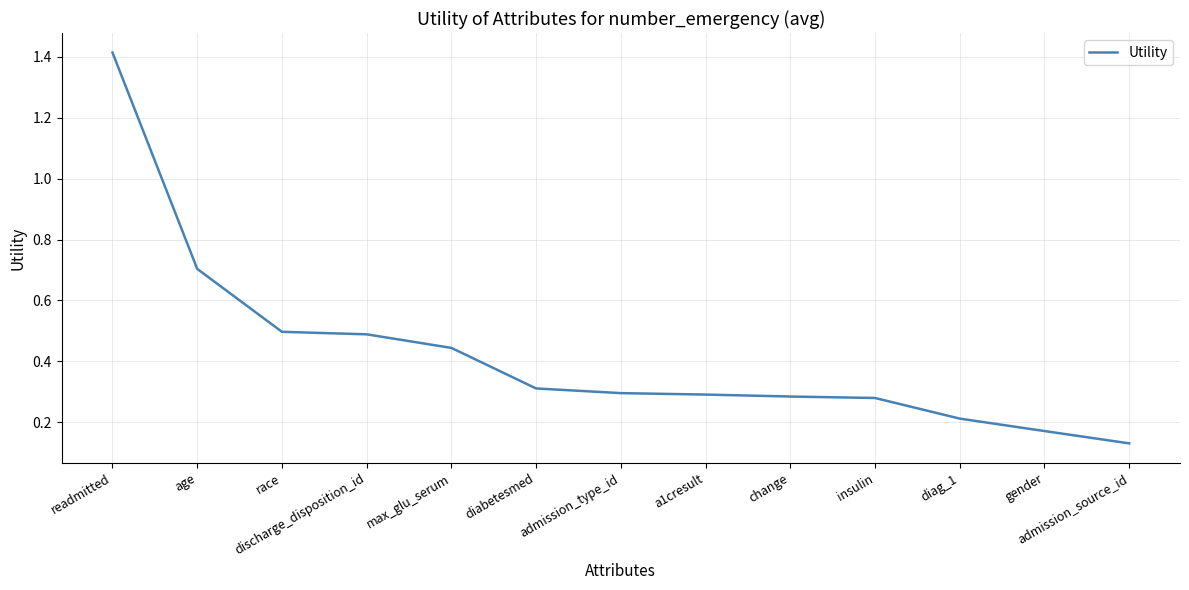

At which category does the chart reach its minimum across all series?

admission_source_id